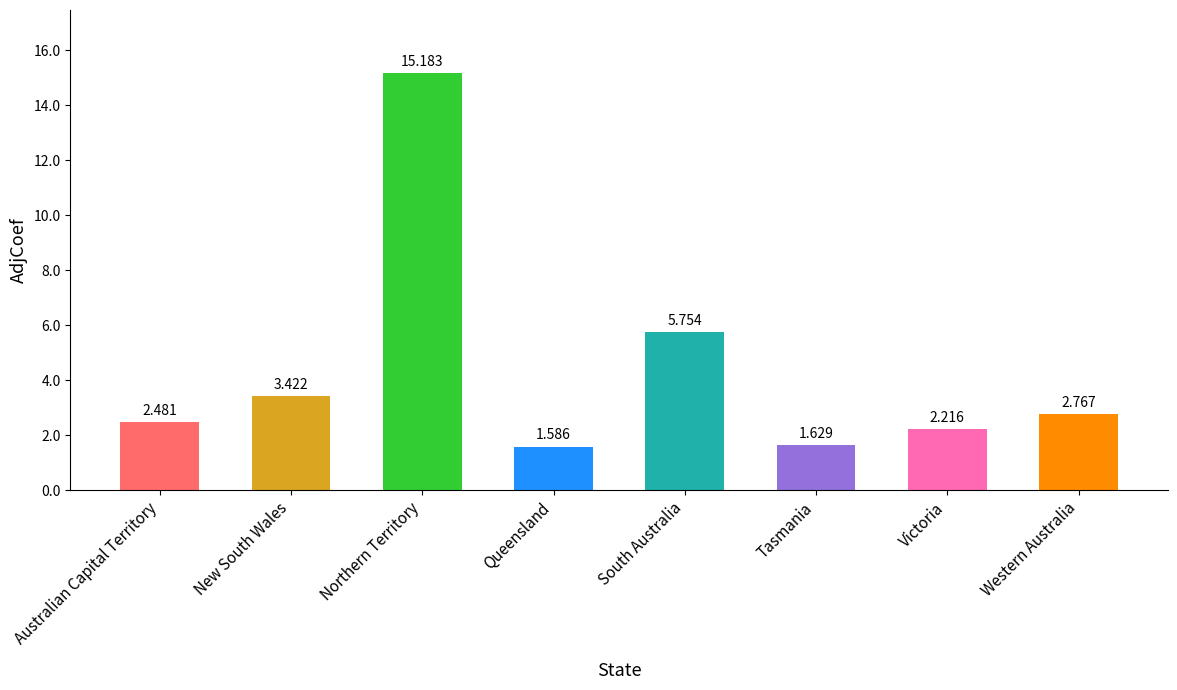

What is the average value?

4.4